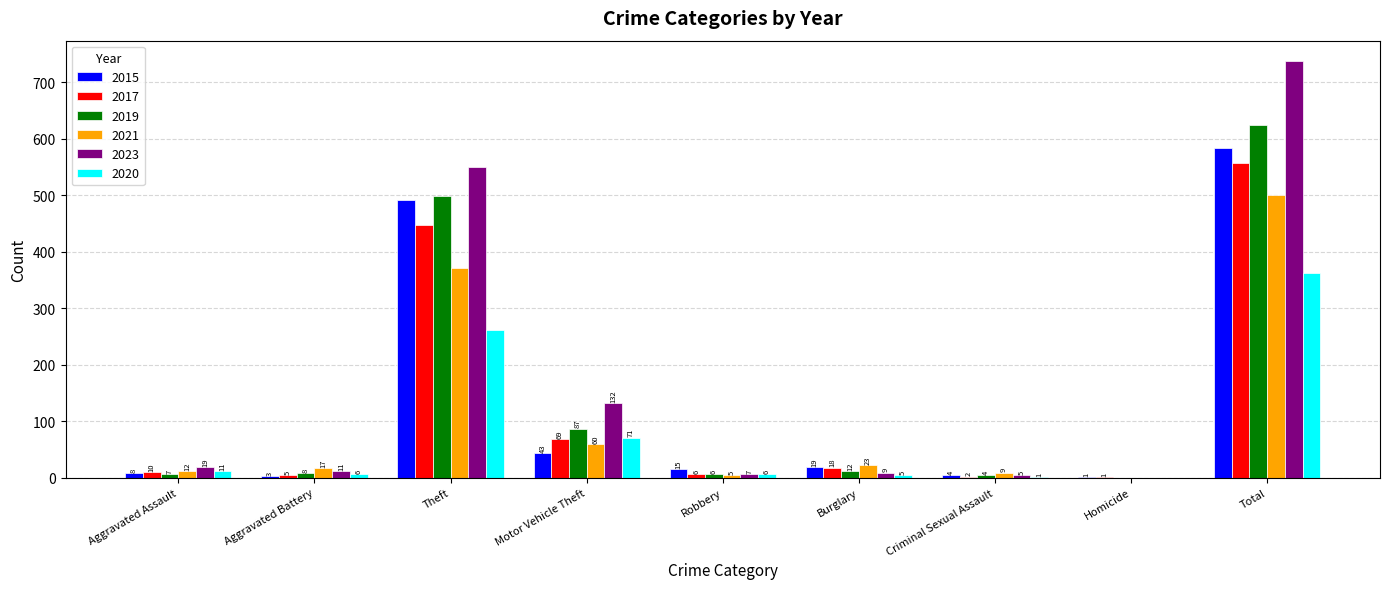

What is the approximate value of 2020 at Aggravated Battery, to the nearest 5?

5